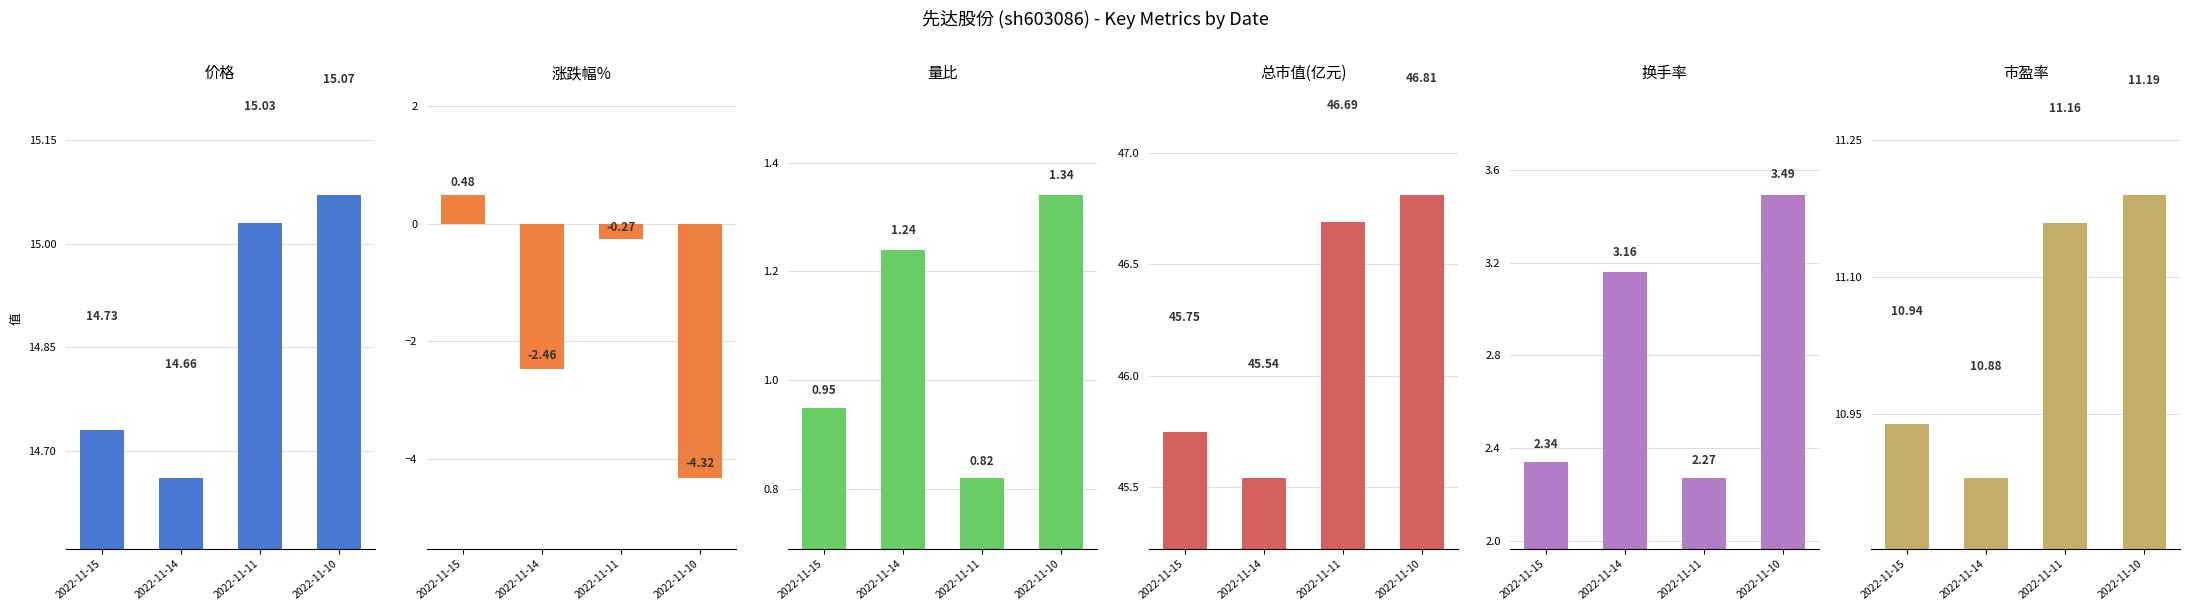

The value of change_pct at 2022-11-15 is 0.5. True or false?

True